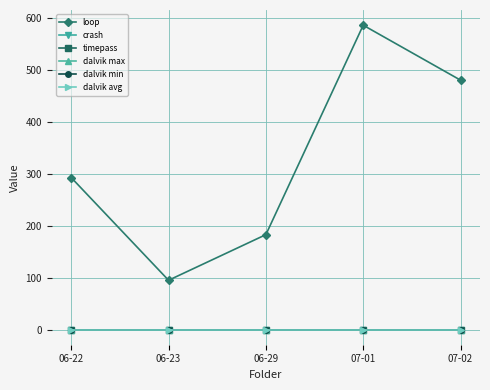

What position from the right is 06-23?

4